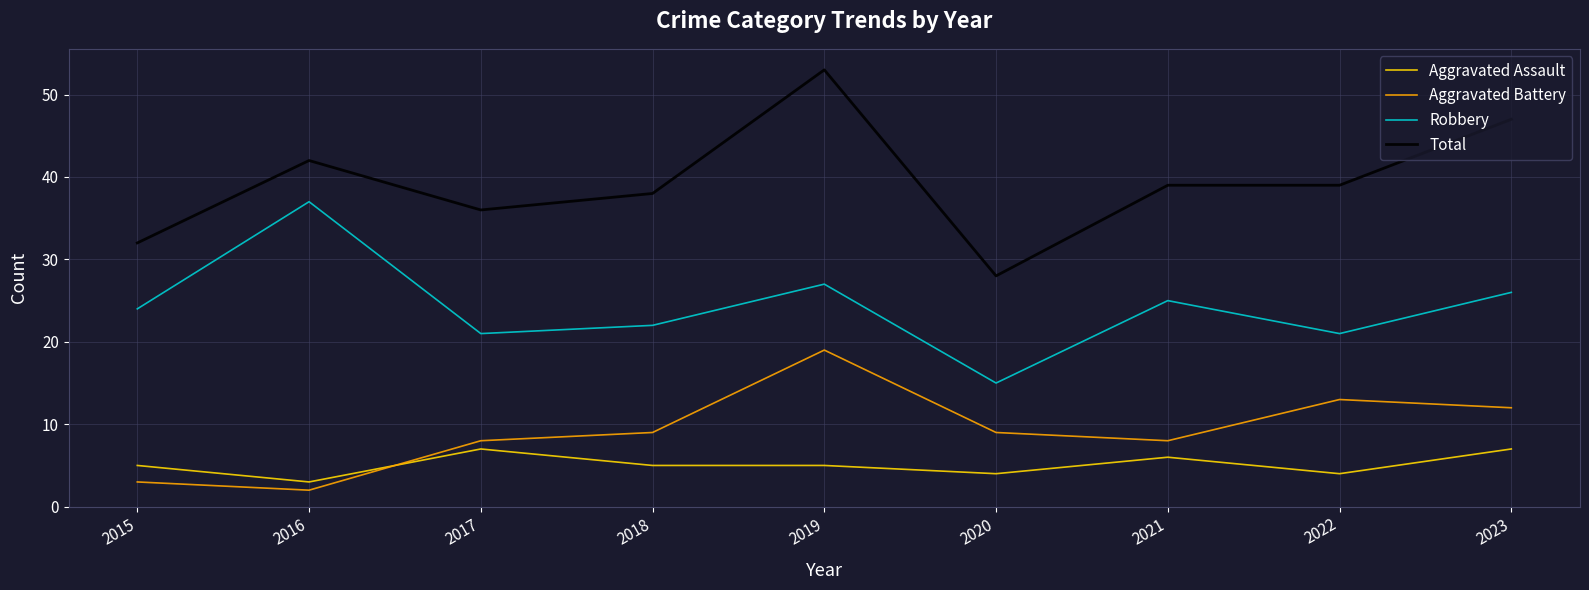

Is it true that Robbery equals 25 at 2021?

True